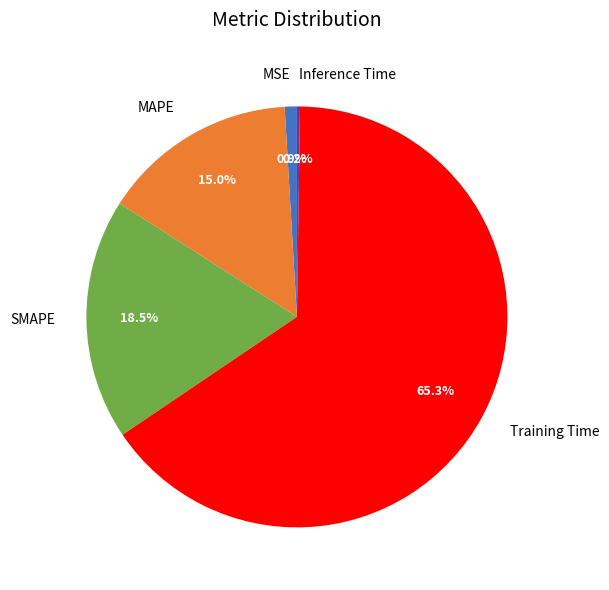

Which category has the biggest portion of the pie?

Training Time